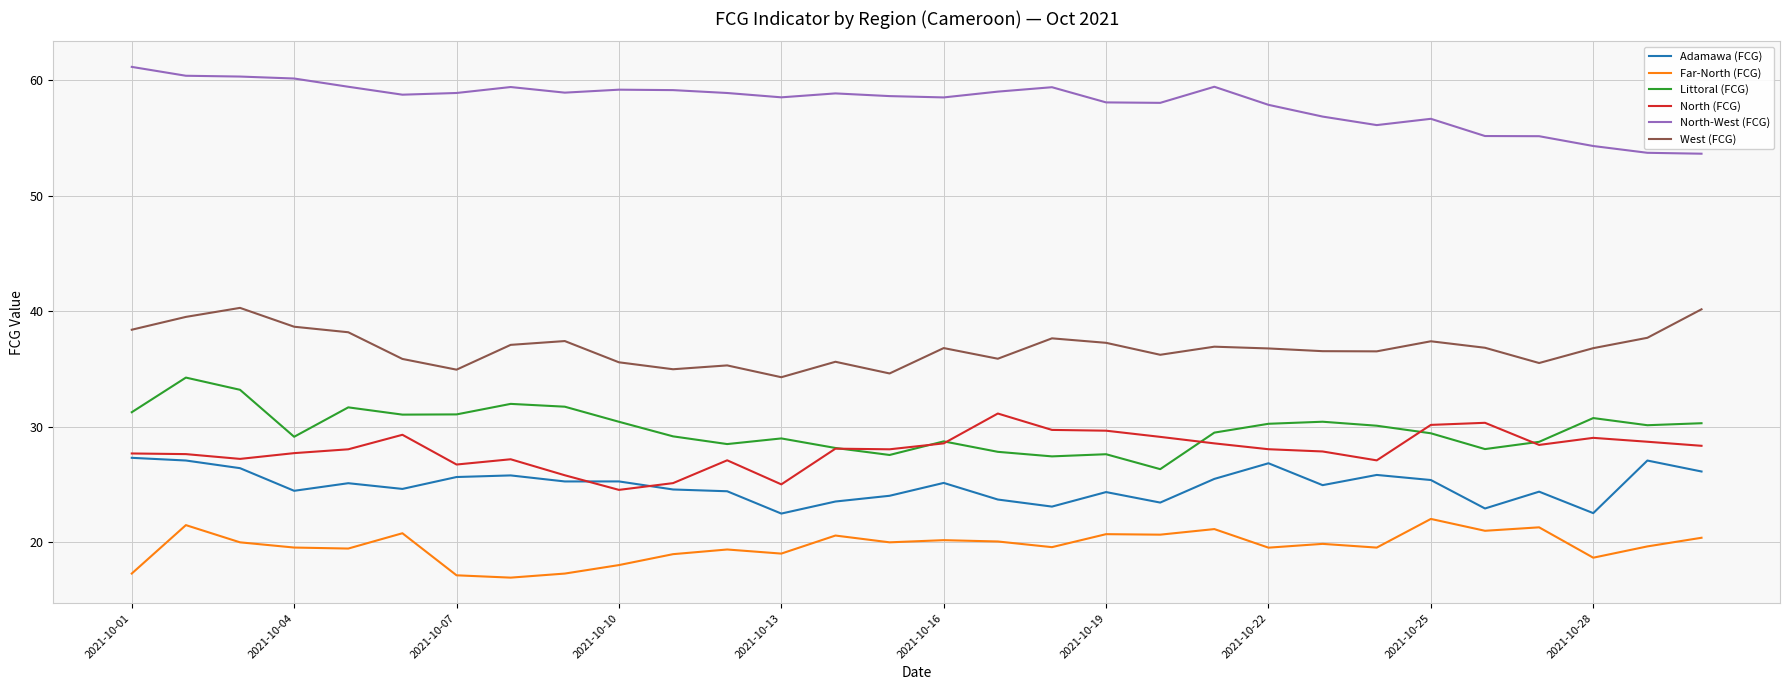

Which series has the largest total across all categories?

North-West (FCG)